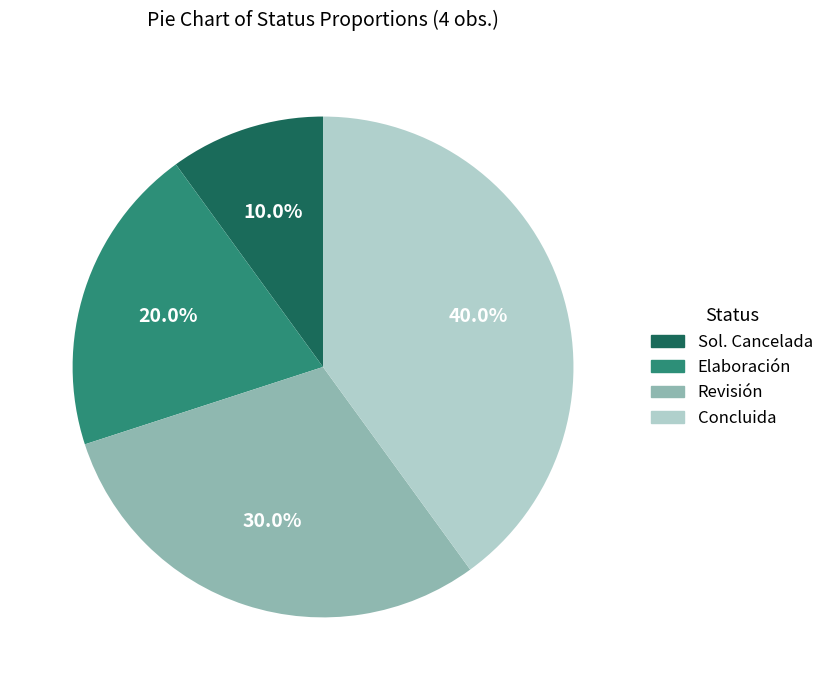

Combined, do Sol. Cancelada and Revisión account for over 50%?

No